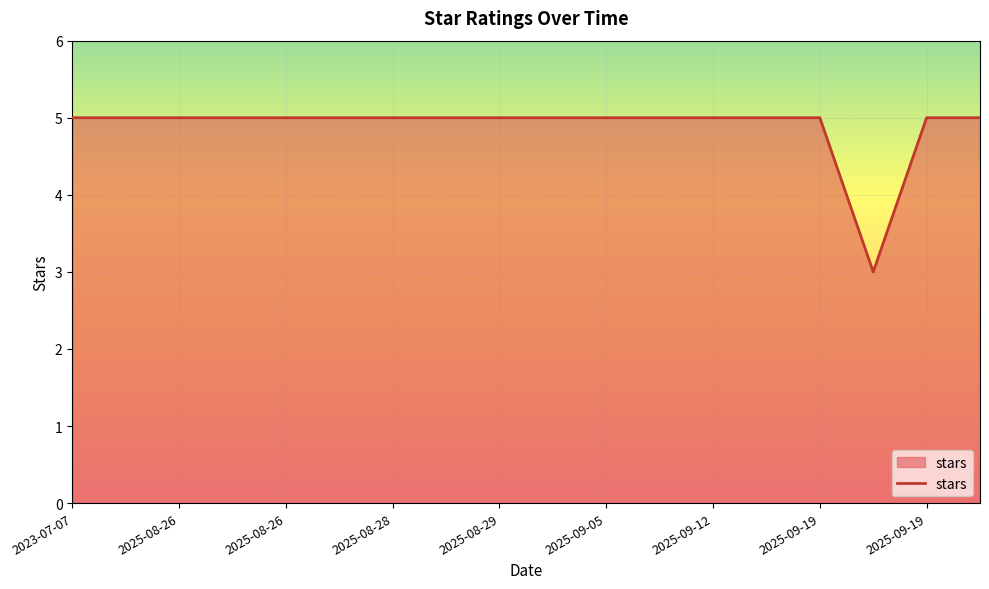

What is the smallest value displayed?

3